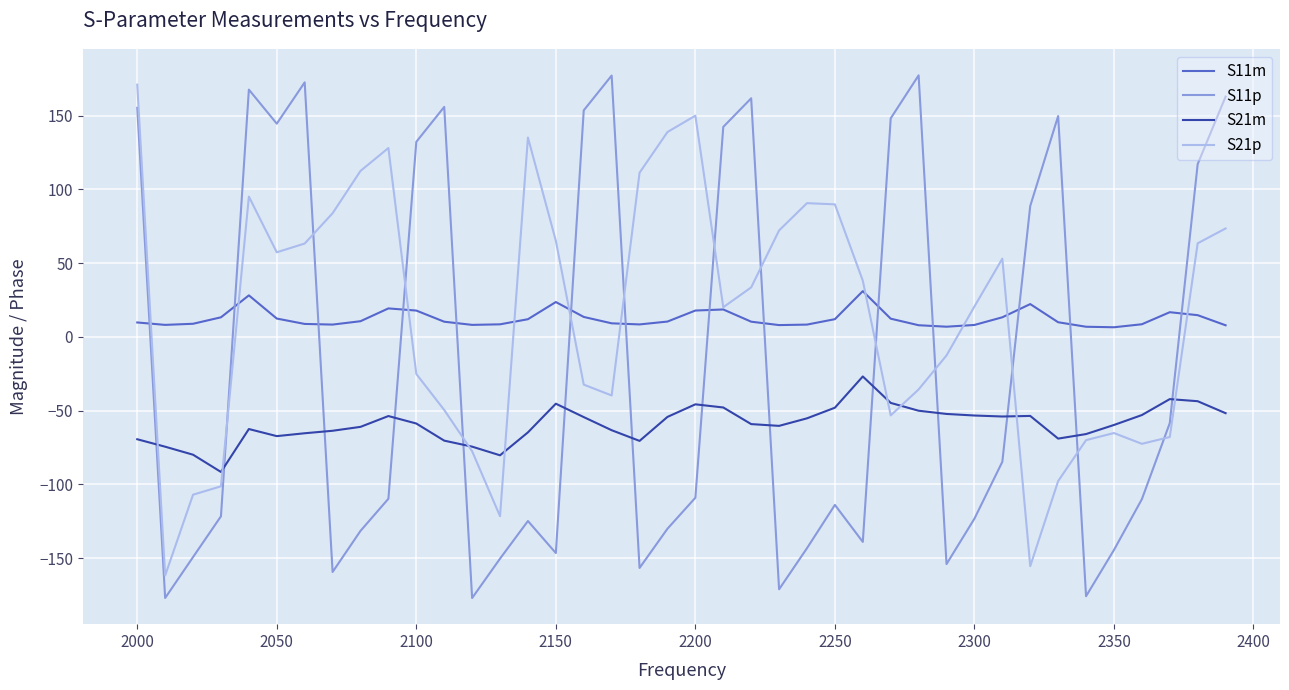

True or false: S11p and S21p intersect in this chart.

True